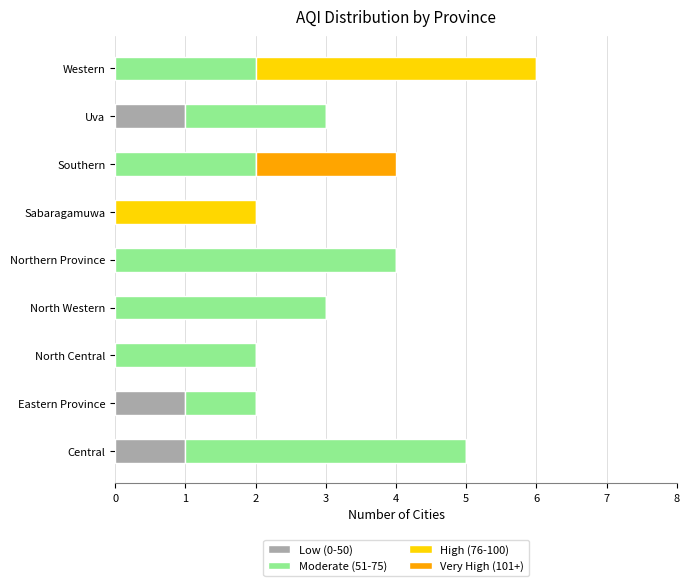

True or false: Low (0-50) has a value of 0 at Sabaragamuwa.

True